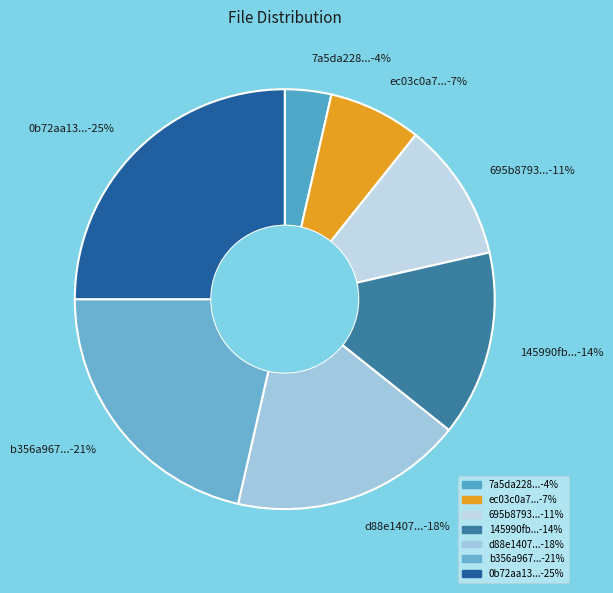

To the nearest percent, what is the average slice percentage?

14%